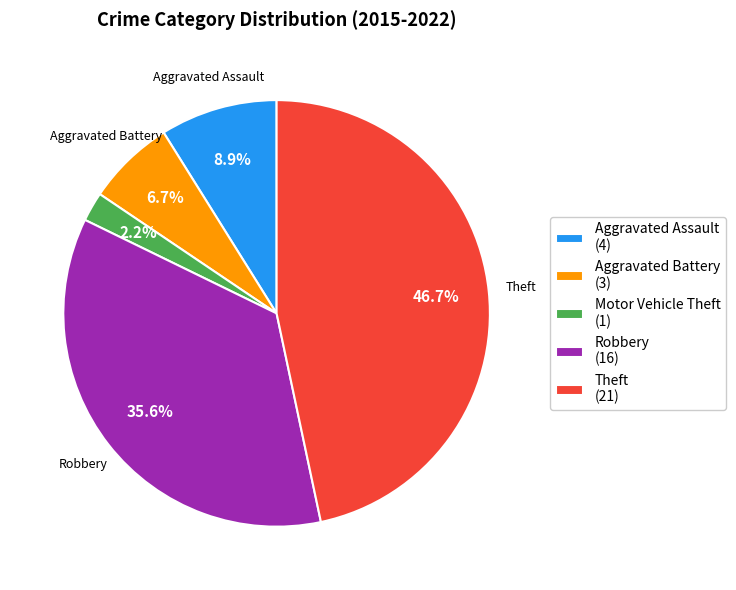

How many slices are in this pie chart?

5